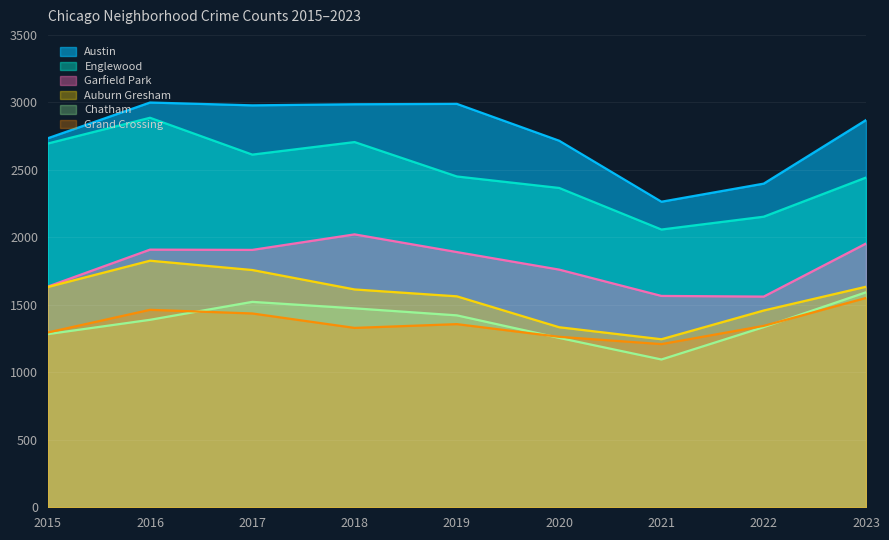

Where do Grand Crossing and Chatham first cross each other?

2016 and 2017